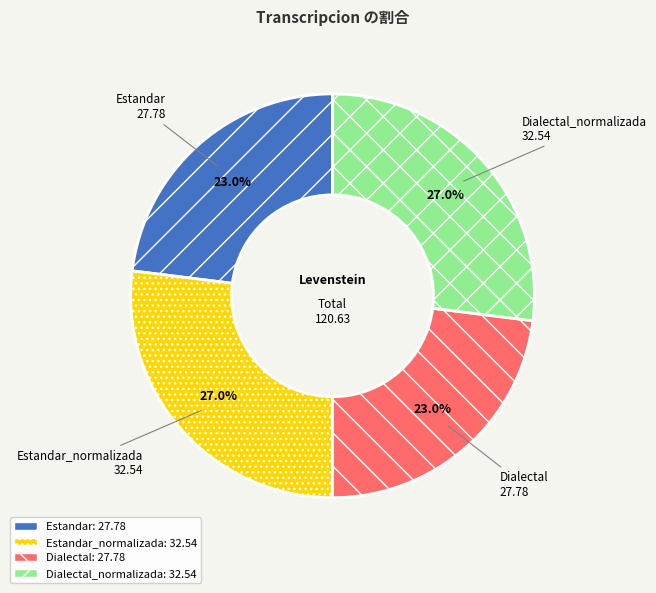

Is there a majority slice in this chart?

No